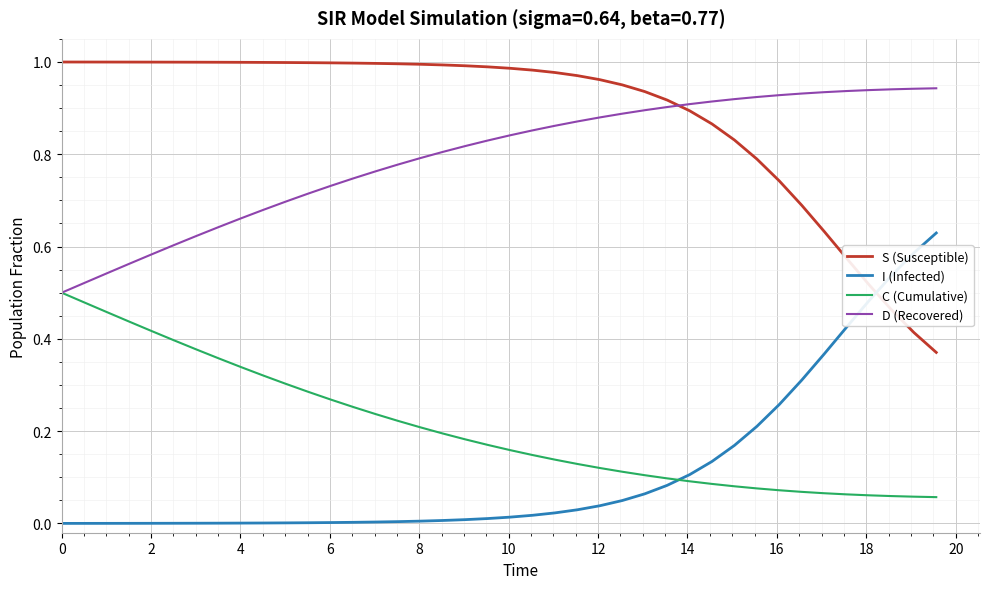

List the series in order of their peak value, lowest first.

C (Cumulative), I (Infected), D (Recovered), S (Susceptible)